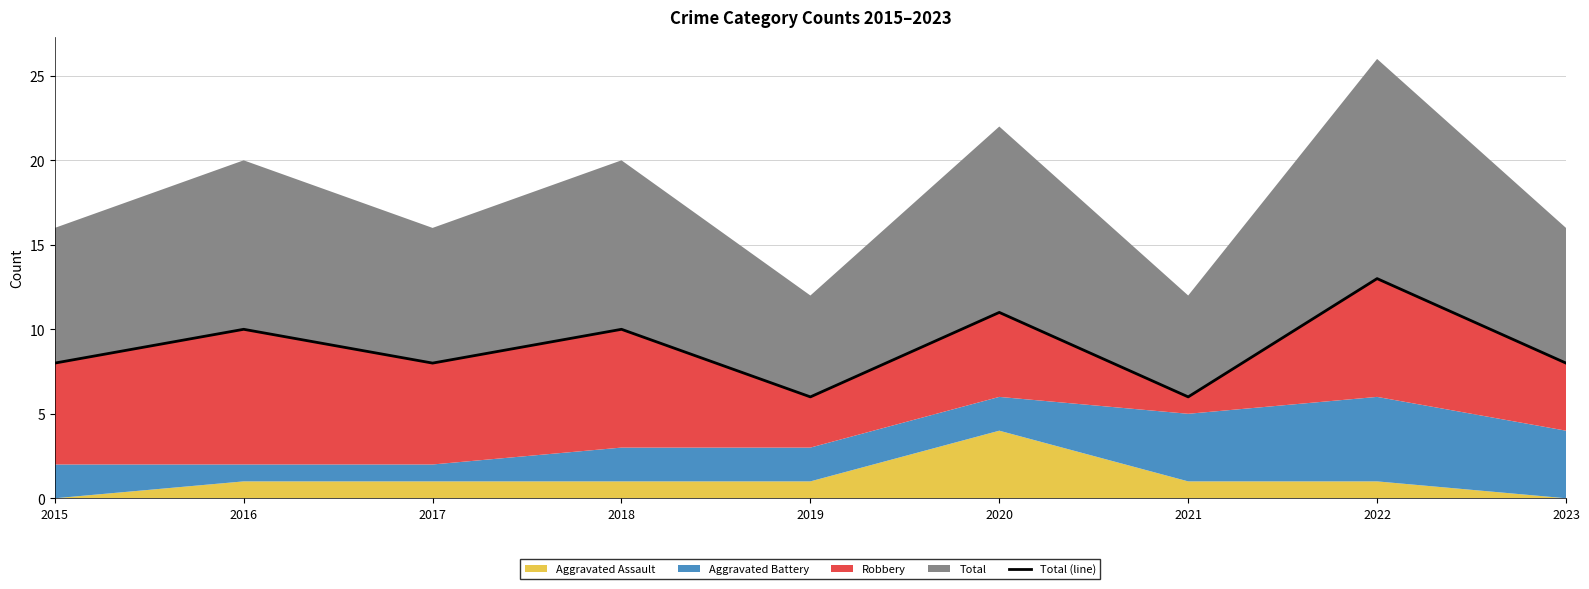

Reading left to right, transcribe all the data shown in this chart.

8	10	8	10	6	11	6	13	8